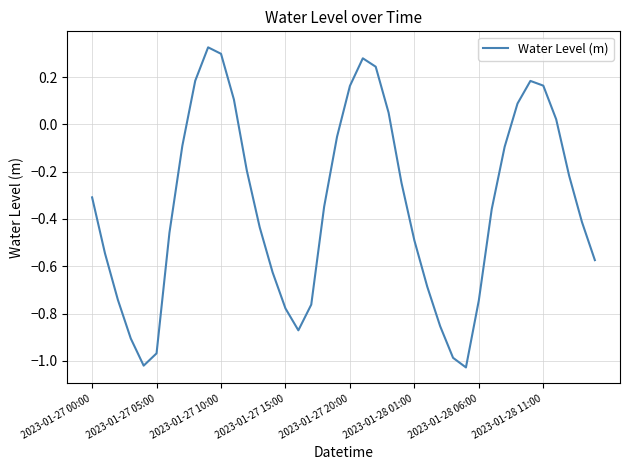

What is the difference between the maximum and minimum values?

1.4